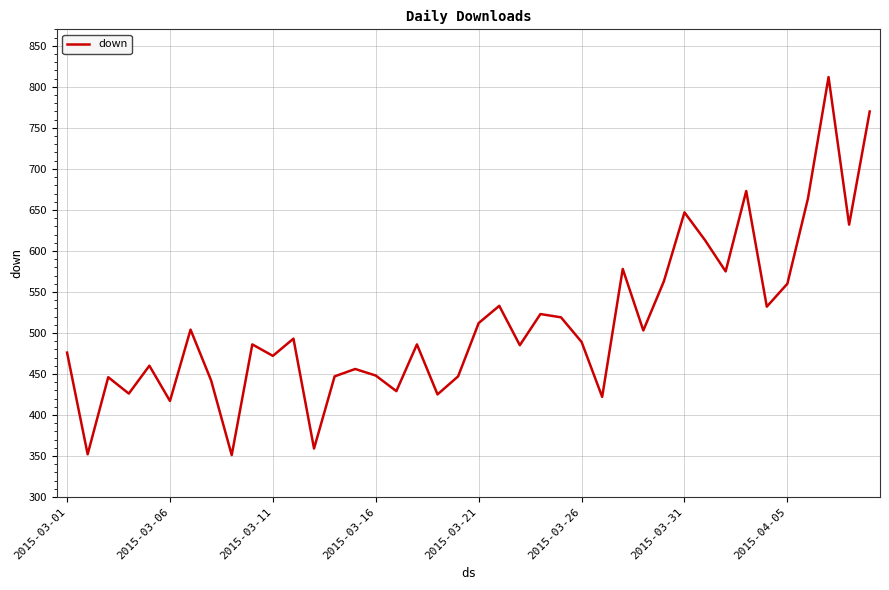

What is the smallest value displayed?

351